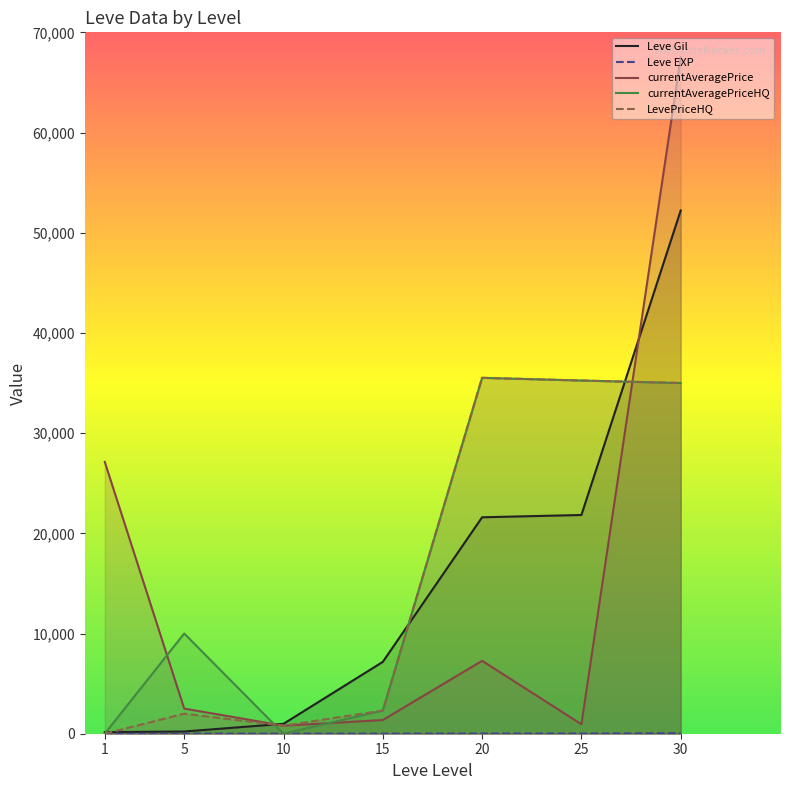

The value of Leve Gil at 1 is 256. True or false?

False